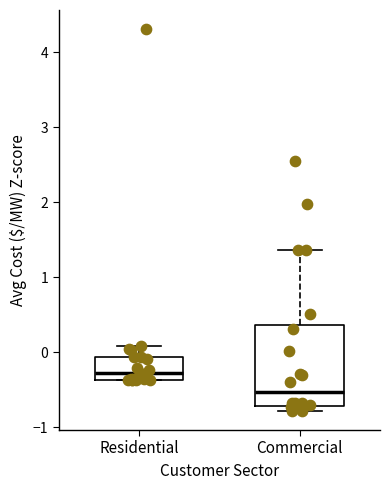

Which box has the highest median line?

Residential